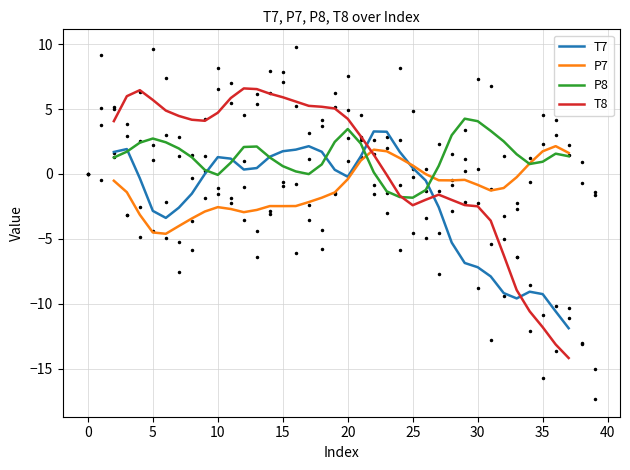

What is the maximum value for T7?

3.3